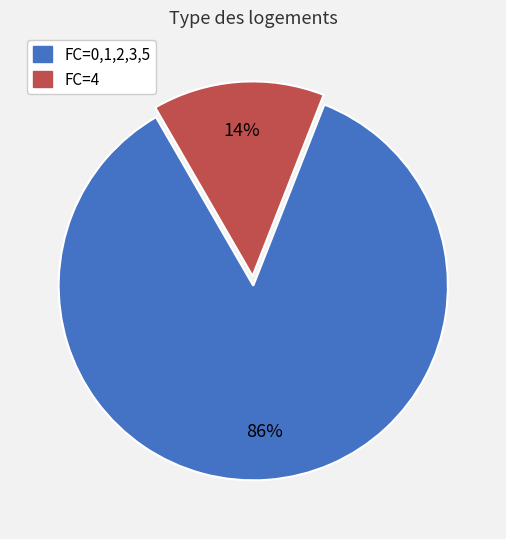

How many slices are in this pie chart?

2